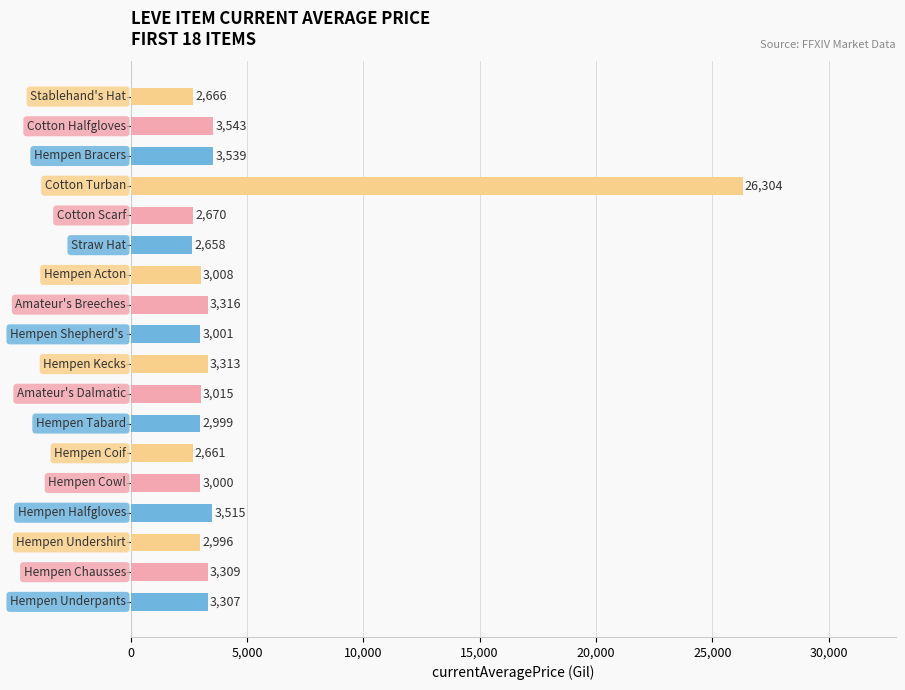

What is the average value?

4379